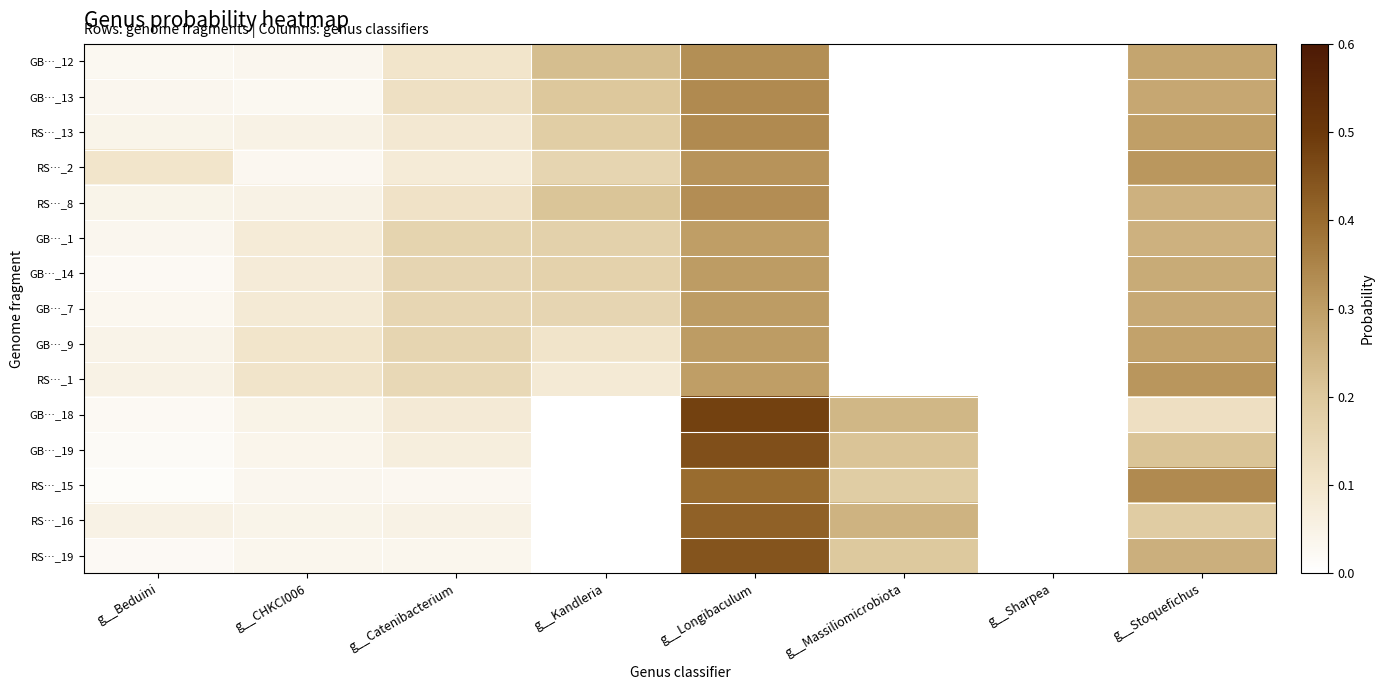

Which category has the highest value across all series?

g__Longibaculum